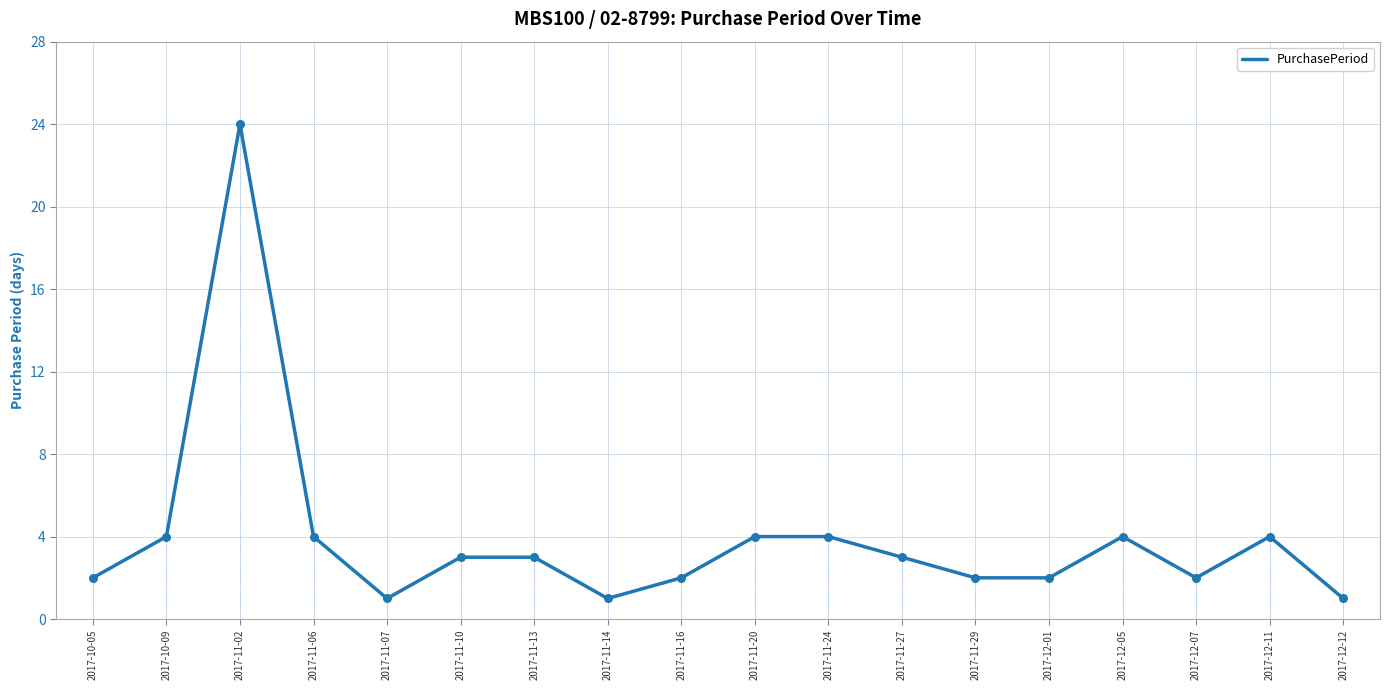

What is the change in value from 2017-11-14 to 2017-12-01?

+1